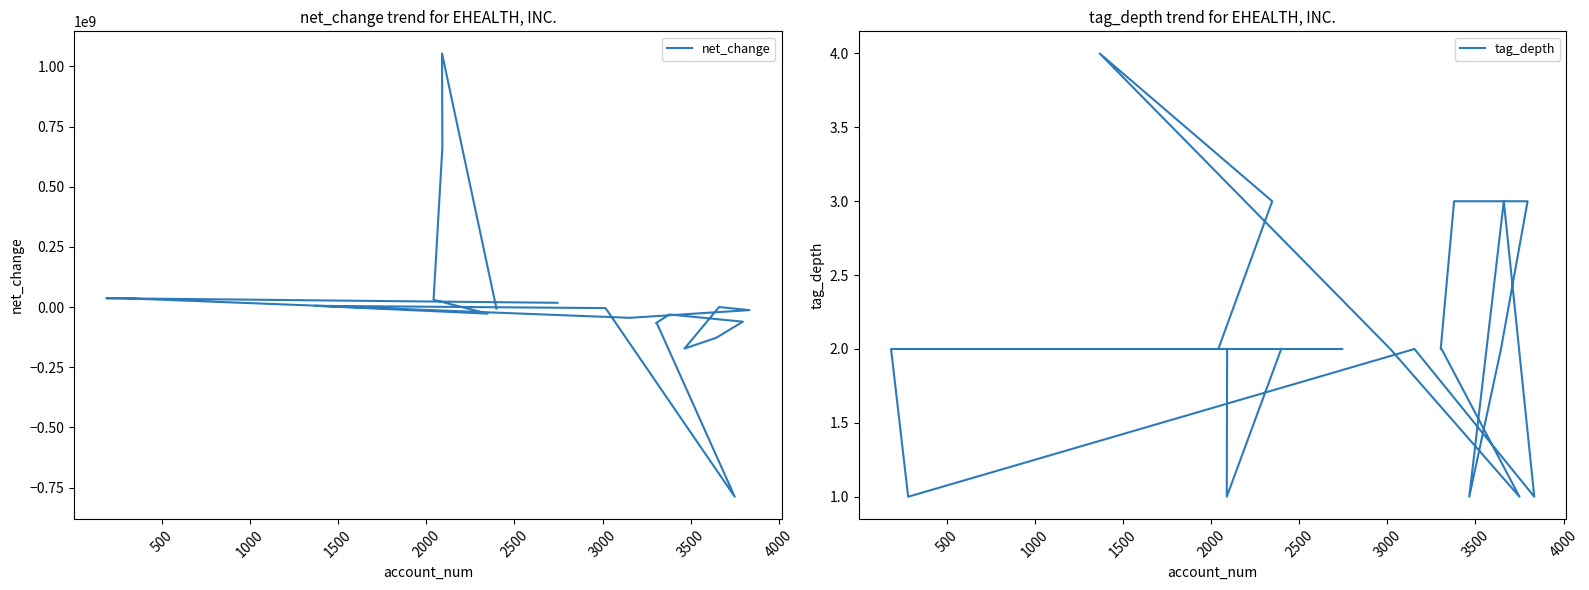

List the series in order of their peak value, lowest first.

tag_depth, net_change